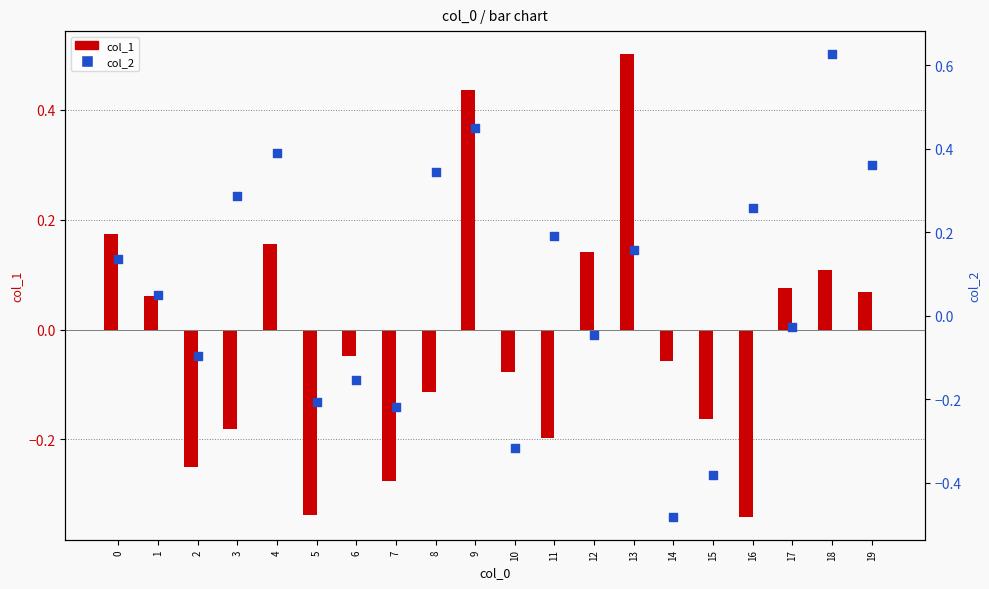

At how many categories does at least one series exceed 0?

13